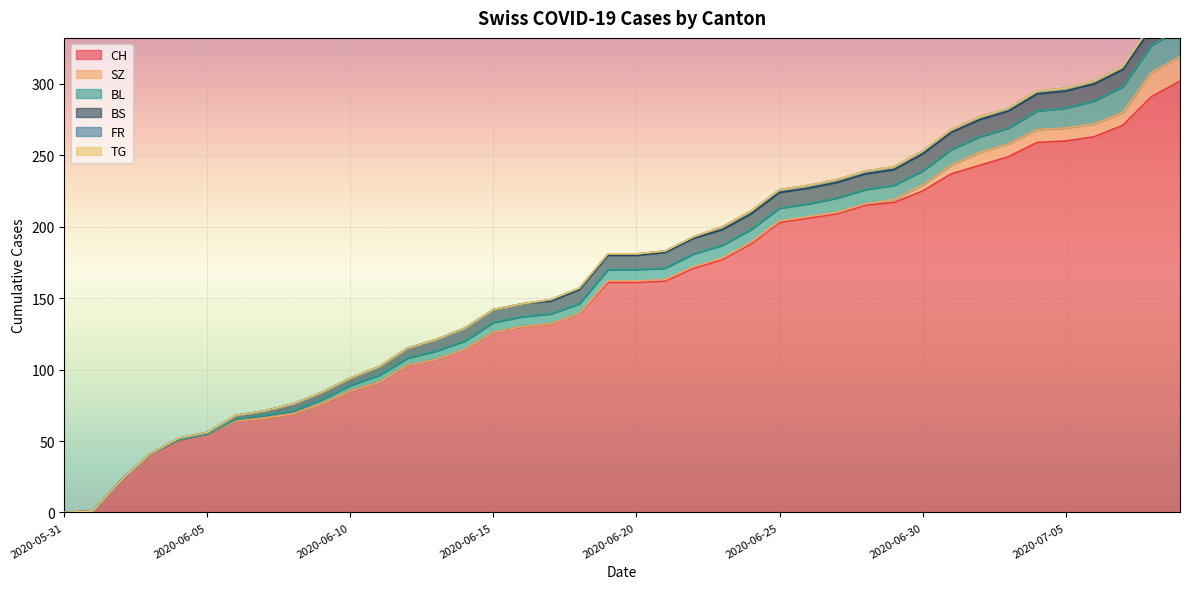

What is the sum of the SZ values at 2020-06-14 and 2020-06-21?

1